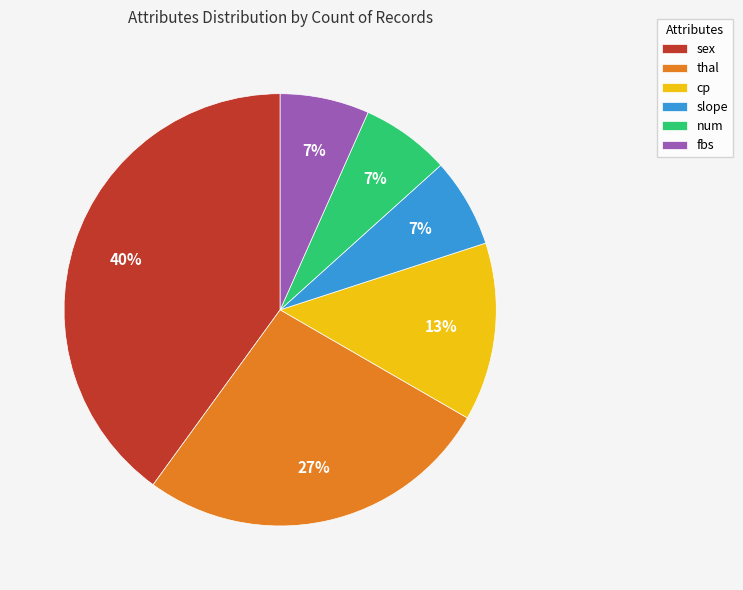

What is the largest slice in the pie chart?

sex